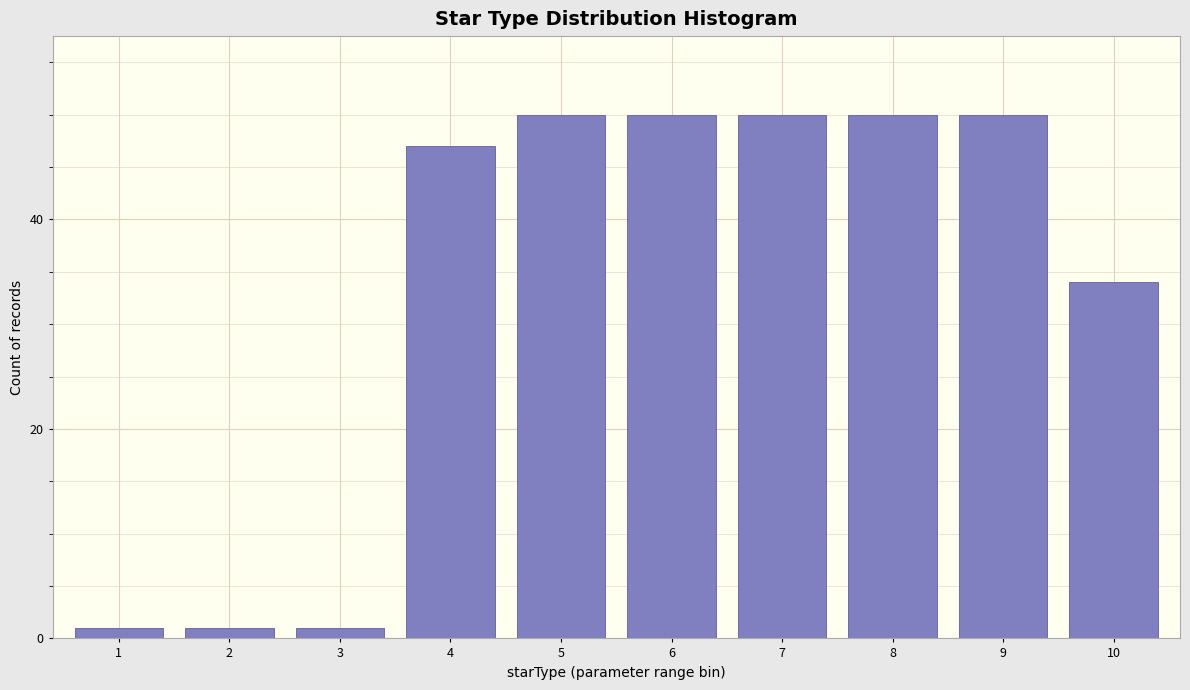

Reading left to right, extract all data points from this chart.

1=1	2=1	3=1	4=47	5=50	6=50	7=50	8=50	9=50	10=34